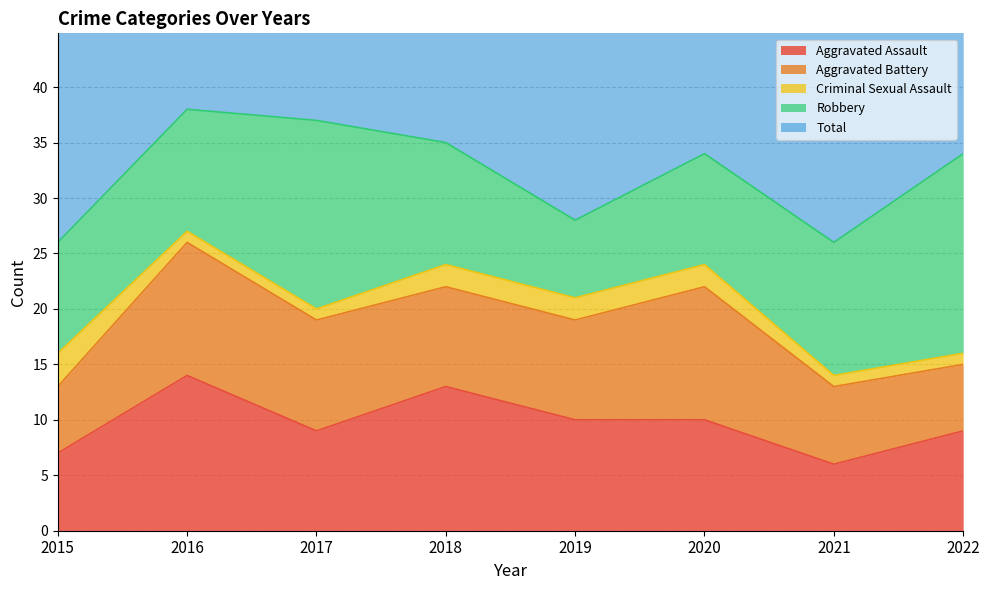

At how many categories does at least one series exceed 14?

8